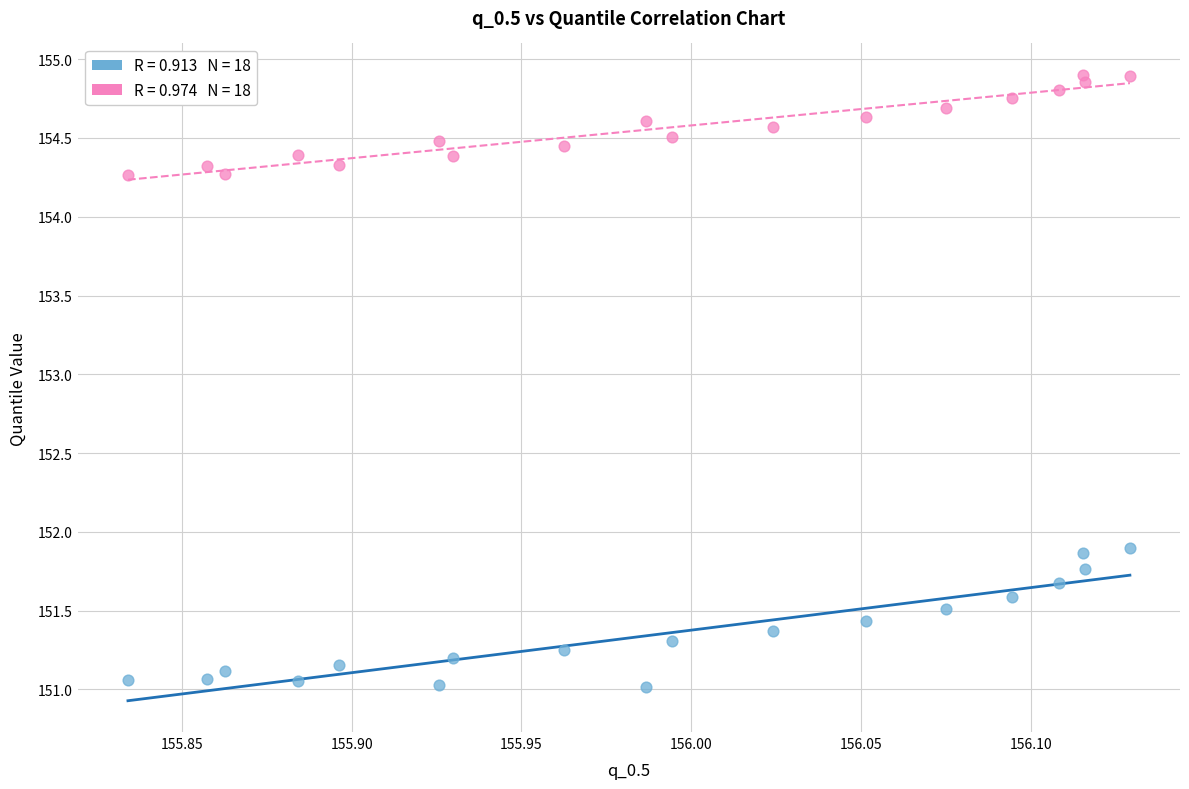

Across all data points, what is the range of Y values (max minus min)?

3.9